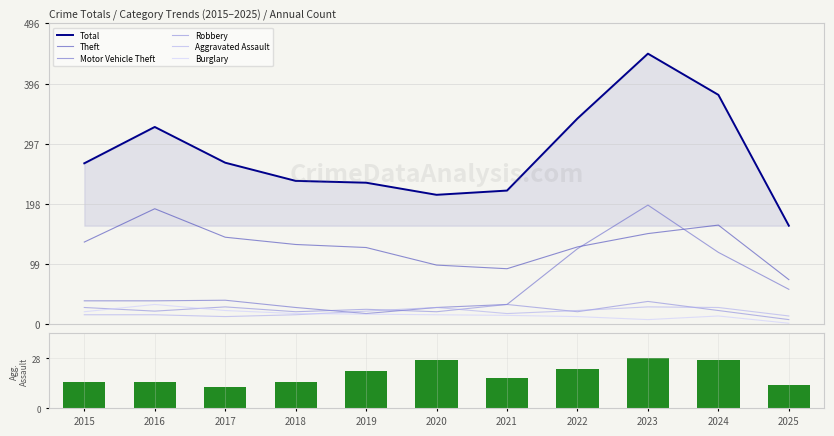

What is the smallest value displayed?

1